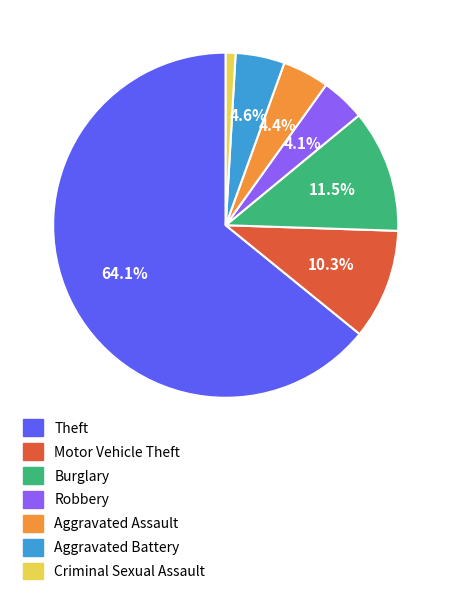

Does any single category account for the majority?

Yes